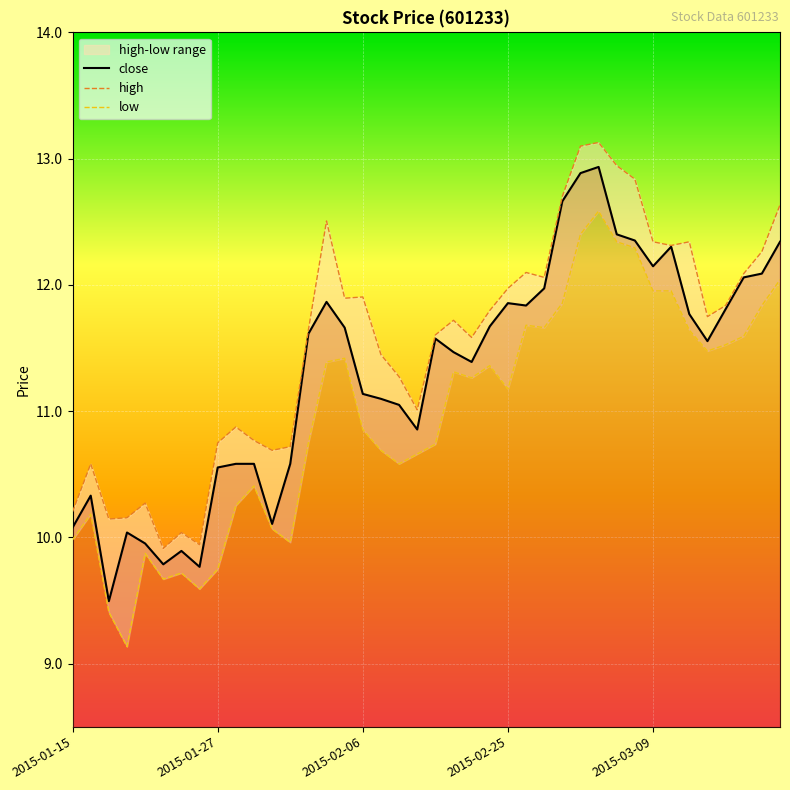

Between 2015-01-27 and 8, which series saw the biggest shift?

low